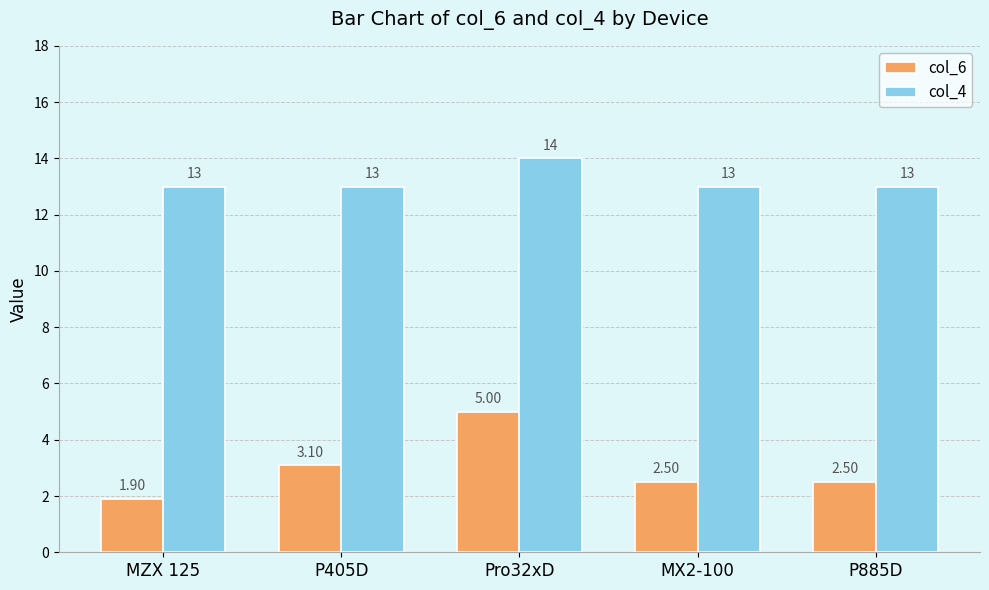

Which series changed the most between P405D and MX2-100?

col_6